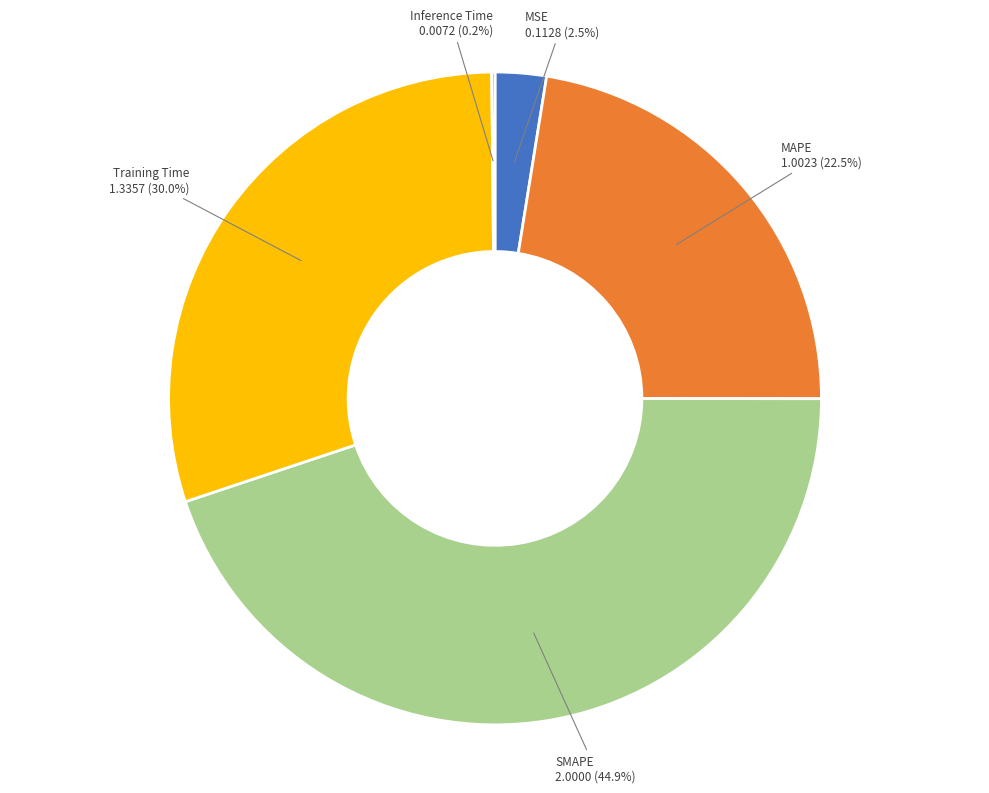

Between Training Time and MAPE, which is larger?

Training Time